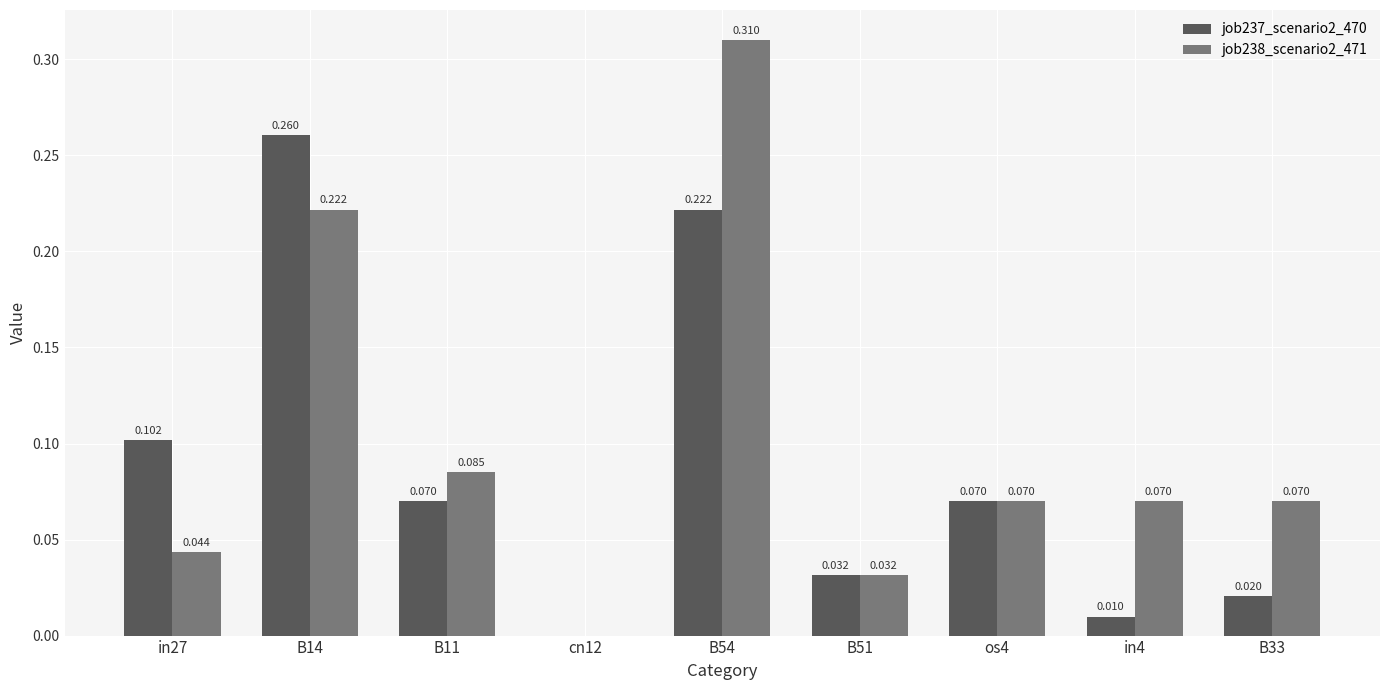

Reading left to right, transcribe all the data shown in this chart.

job237_scenario2_470: in27=0.1	B14=0.3	B11=0.1	cn12=0.0	B54=0.2	B51=0.0	os4=0.1	in4=0.0	B33=0.0
job238_scenario2_471: in27=0.0	B14=0.2	B11=0.1	cn12=0.0	B54=0.3	B51=0.0	os4=0.1	in4=0.1	B33=0.1